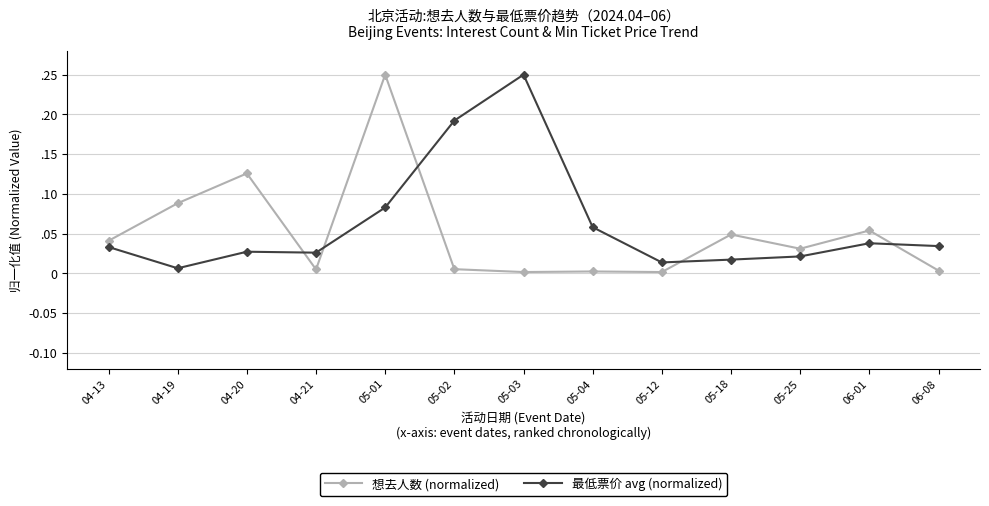

What are all the series names shown in the legend?

想去人数 (normalized), 最低票价 avg (normalized)